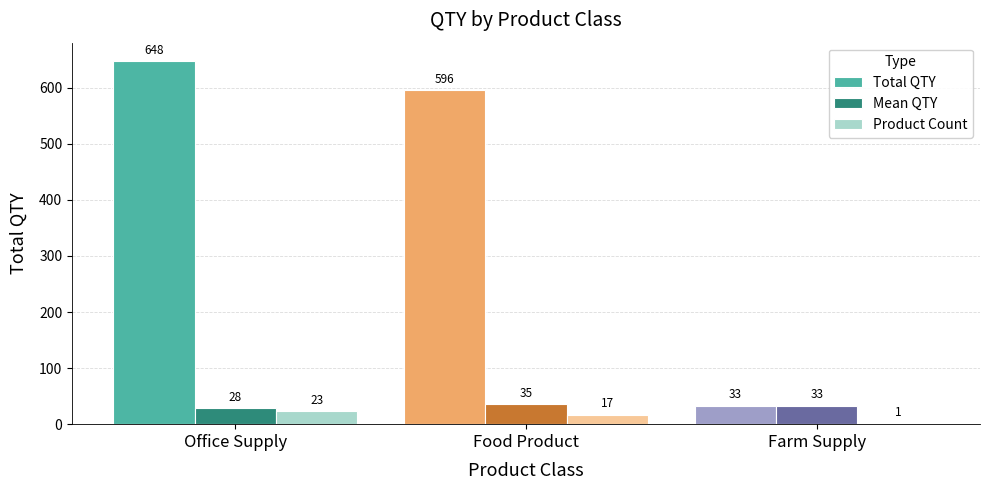

Are the bars horizontal?

No